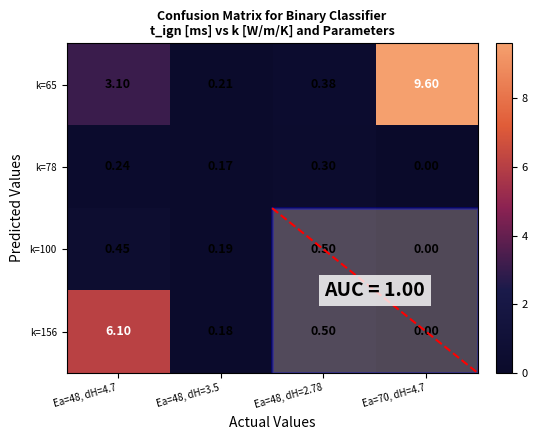

Which series has the largest range (max minus min)?

k=65